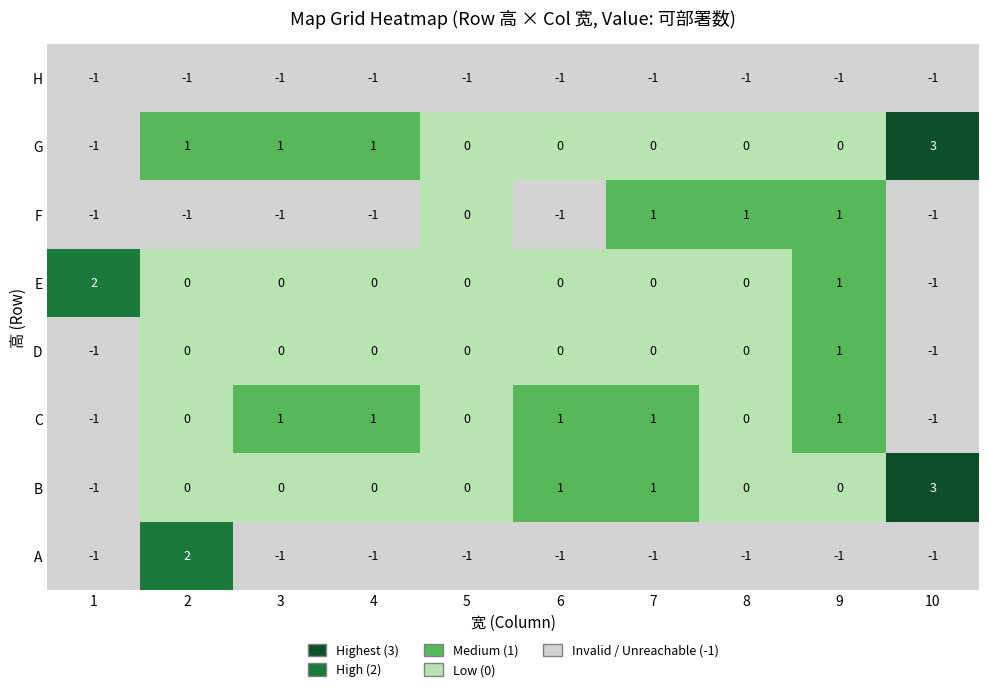

How many D values are between 0 and 1?

8